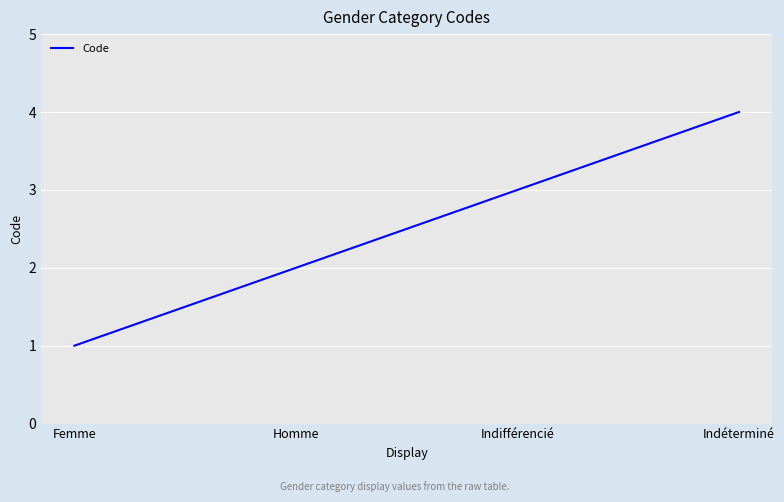

What is the sum of all values?

10